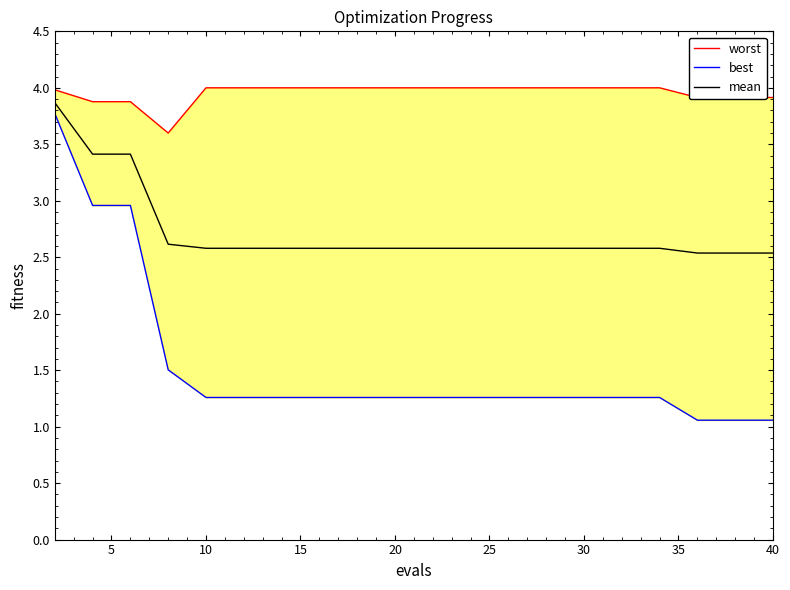

What is the maximum value for mean?

3.9